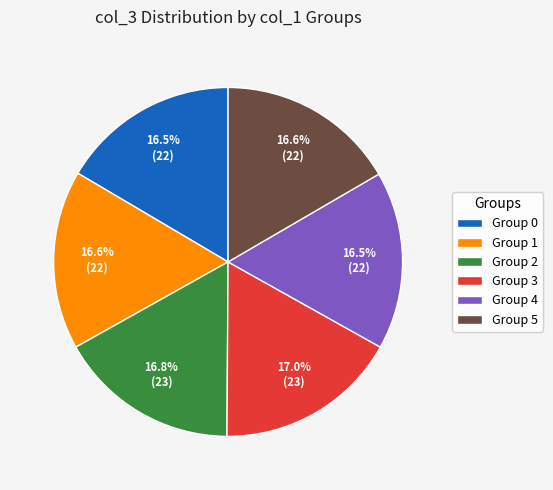

To the nearest percent, what is the average slice percentage?

17%